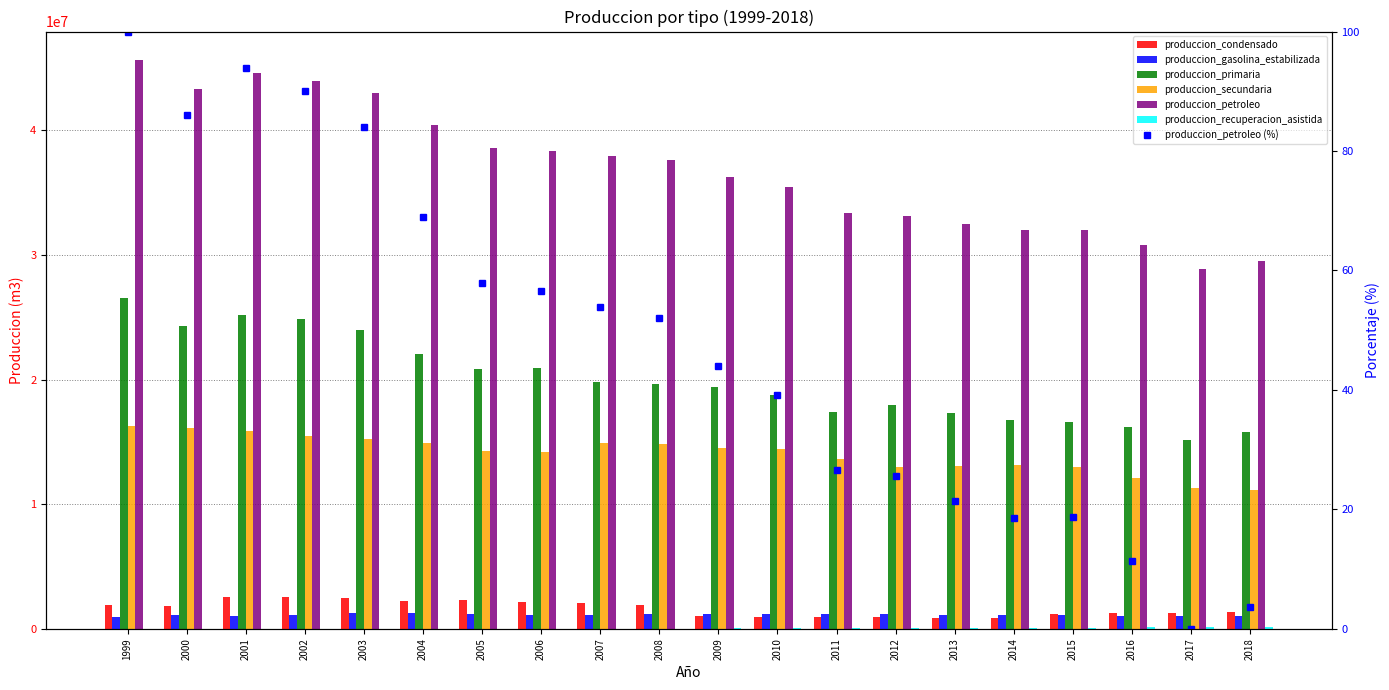

How many values in the produccion_gasolina_estabilizada series are below 1102205?

10